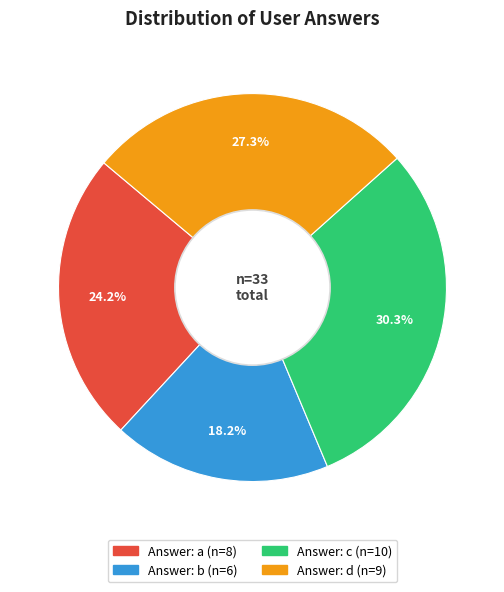

Does any single category account for the majority?

No